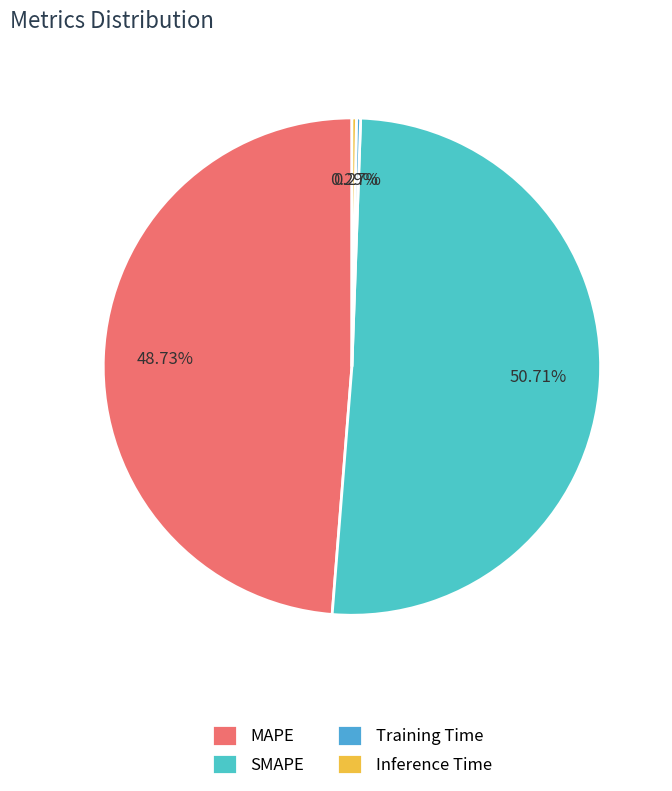

How many segments does this pie chart have?

4